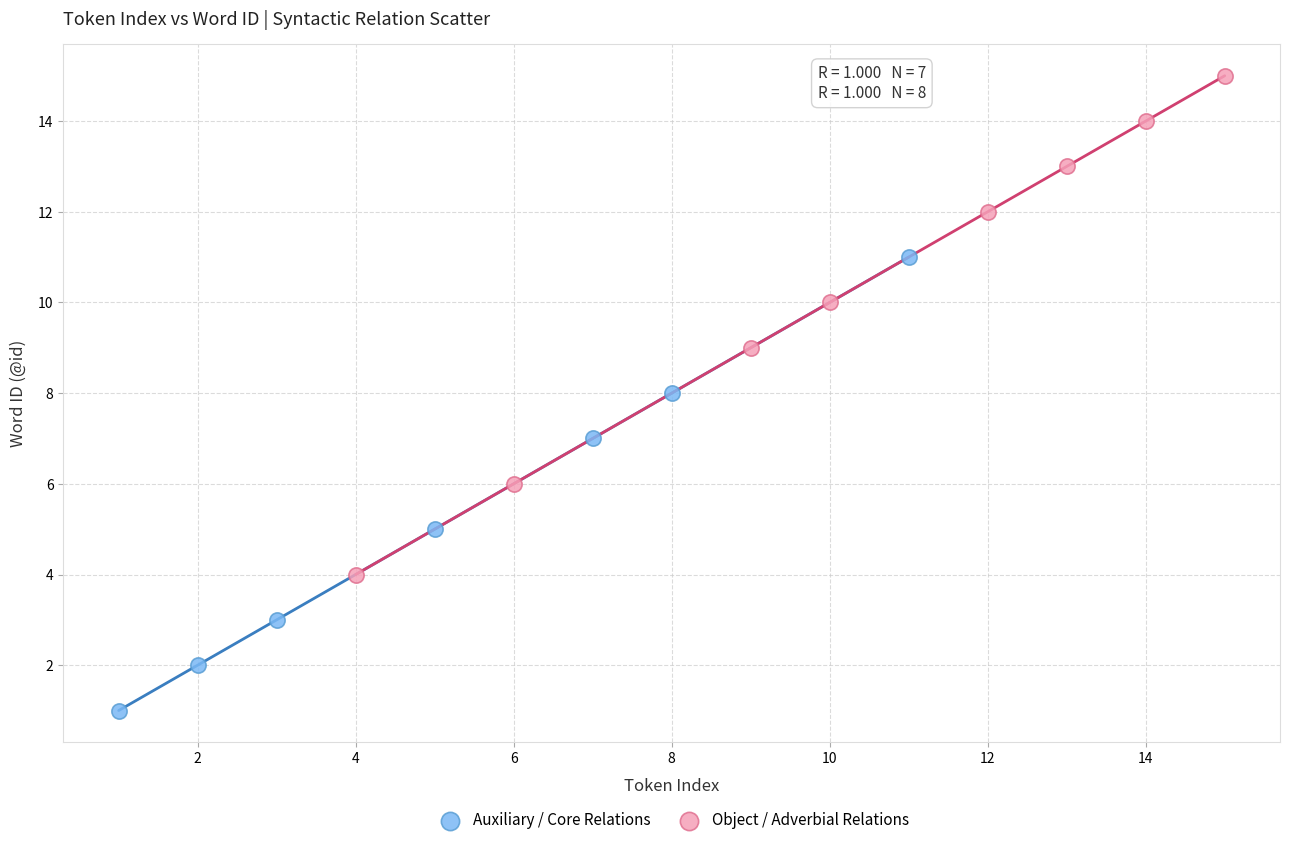

Which series reaches the maximum Y coordinate?

Object / Adverbial Relations